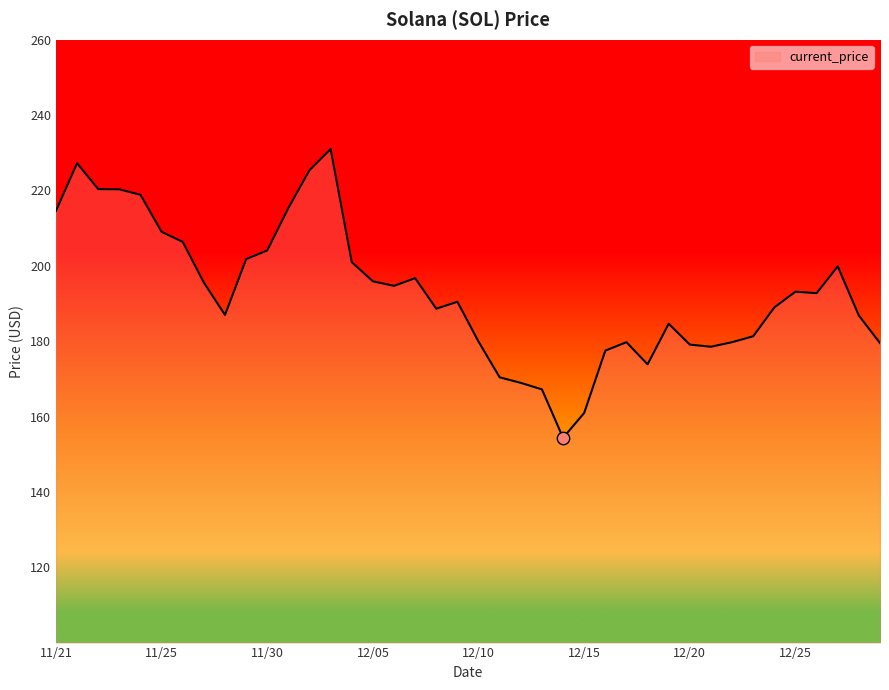

What is the minimum value shown in the chart?

154.3